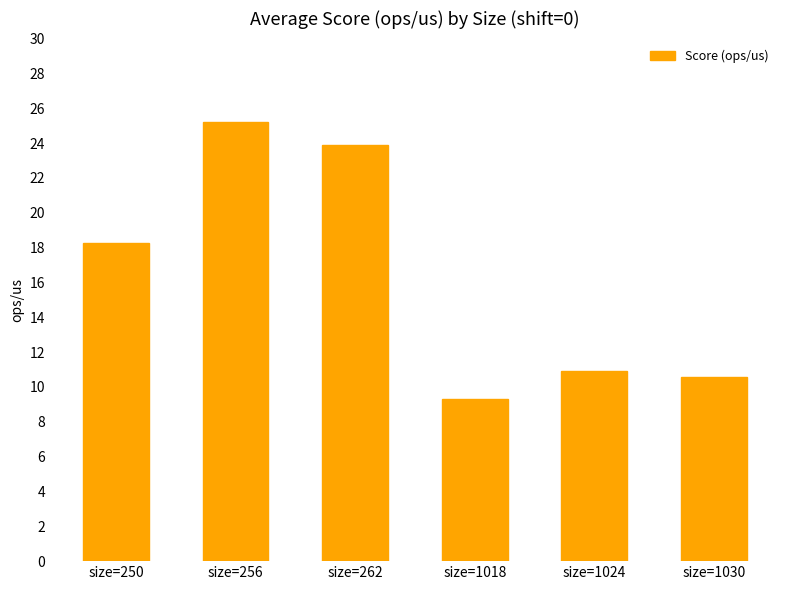

Approximately how many times larger is the value at size=262 compared to size=1018?

2.6